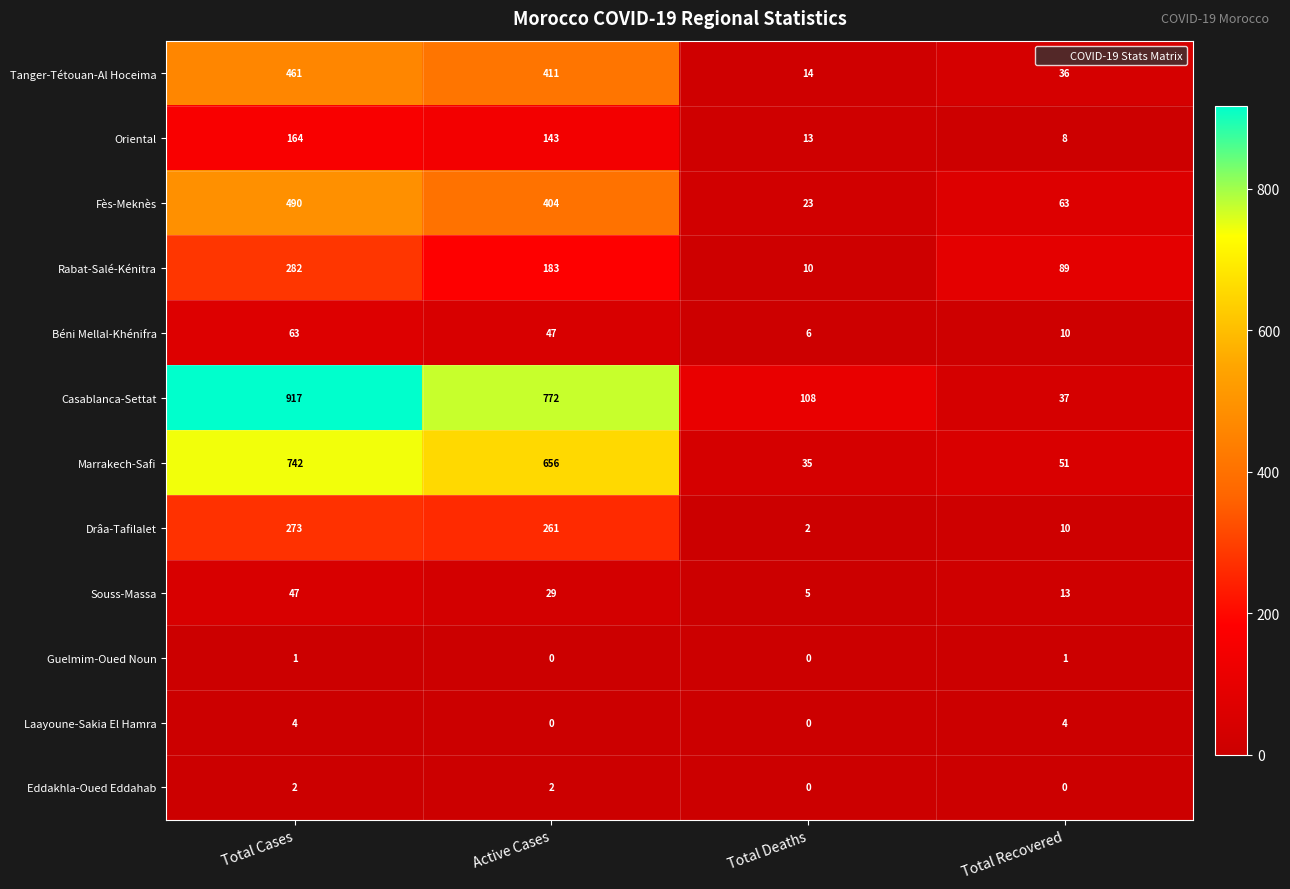

Rank the categories by Marrakech-Safi value from highest to lowest.

Total Cases, Active Cases, Total Recovered, Total Deaths